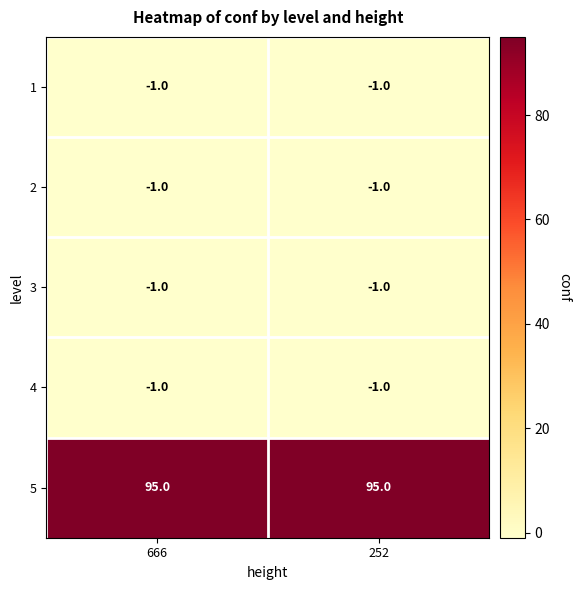

How many distinct data groups are displayed?

5